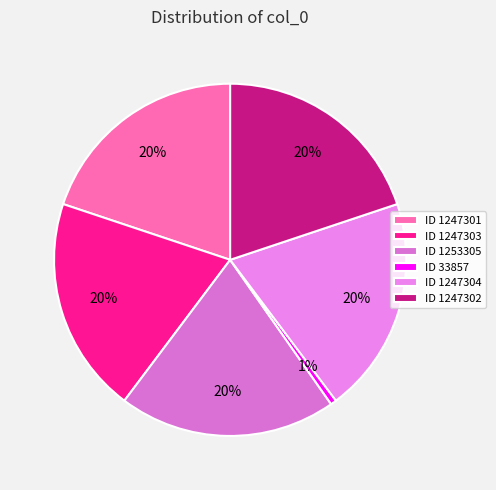

What is the largest slice in the pie chart?

1253305